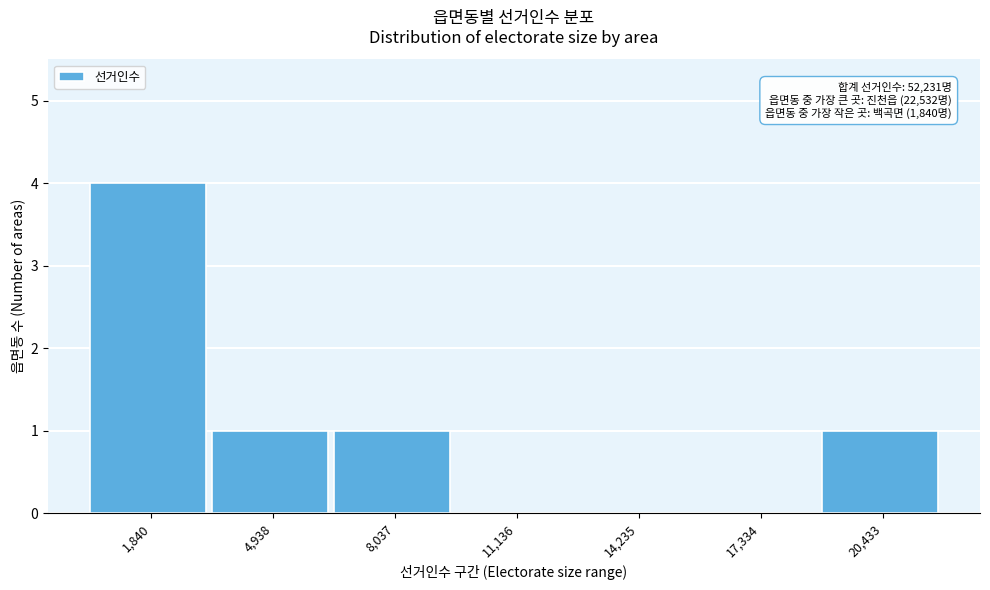

Reading left to right, list all the values displayed in this chart.

1,840=4	4,938=1	8,037=1	11,136=0	14,235=0	17,334=0	20,433=1